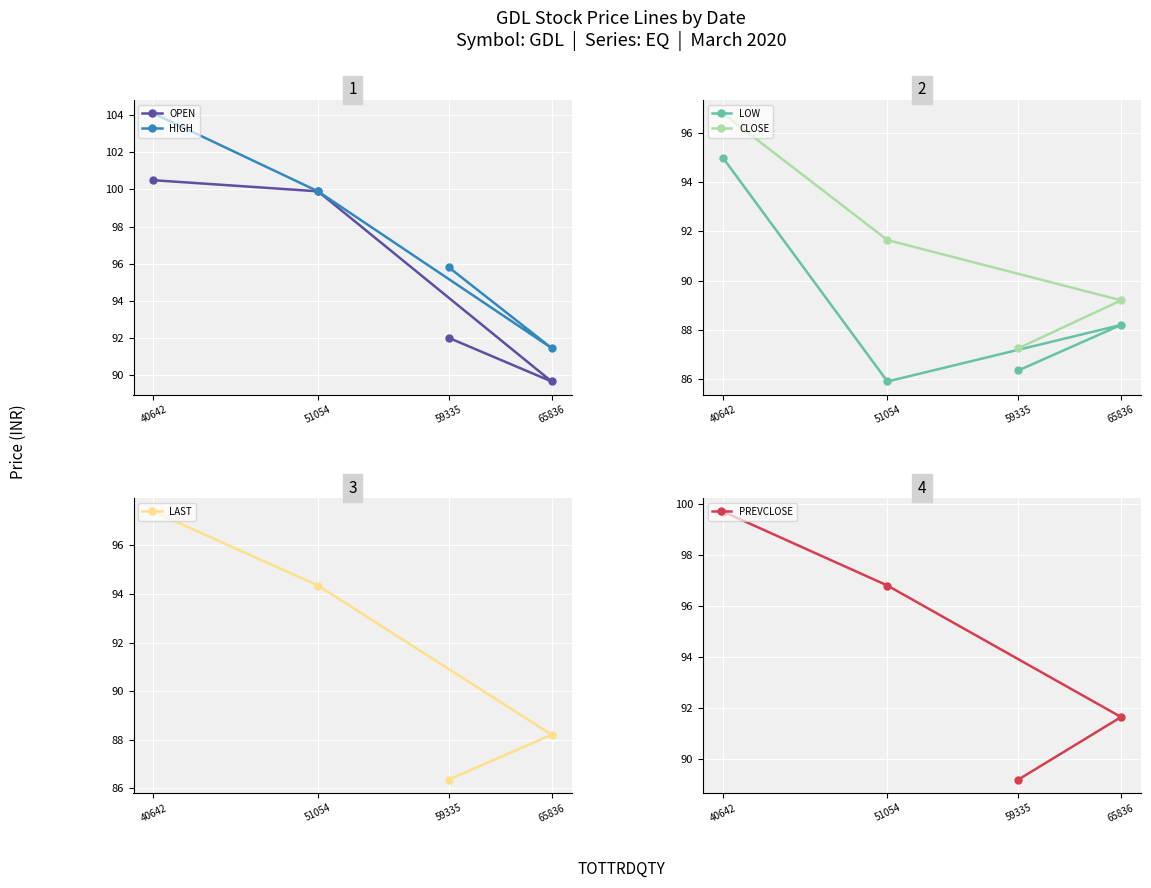

The LOW series shows 153.9 at 65836. True or false?

False